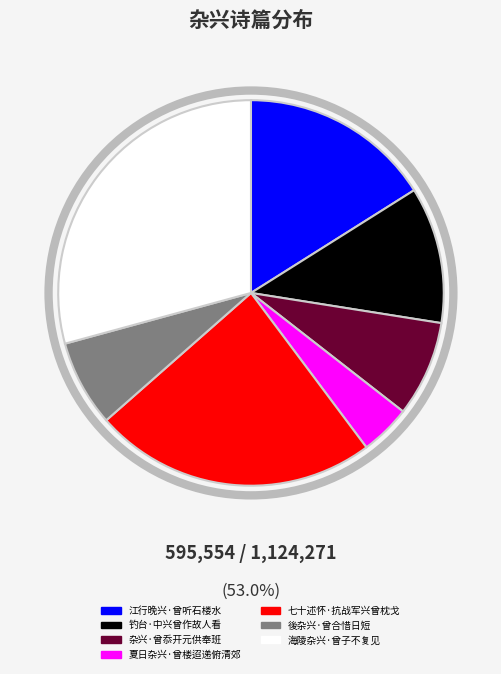

What is the largest slice in the pie chart?

海陵杂兴·曾子不复见